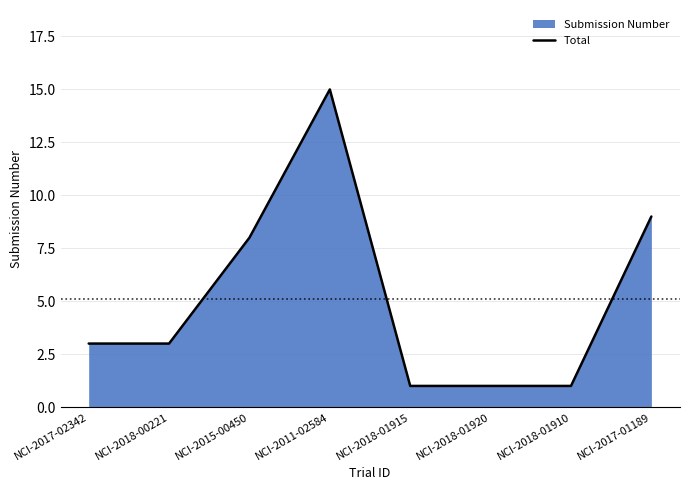

Approximately how many times larger is the value at NCI-2018-00221 compared to NCI-2017-01189?

0.3